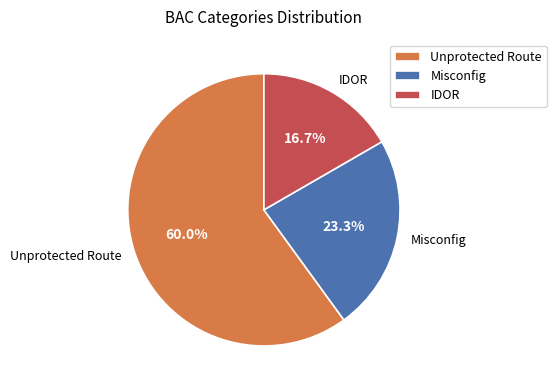

What is the total percentage of Unprotected Route and IDOR?

76.7%